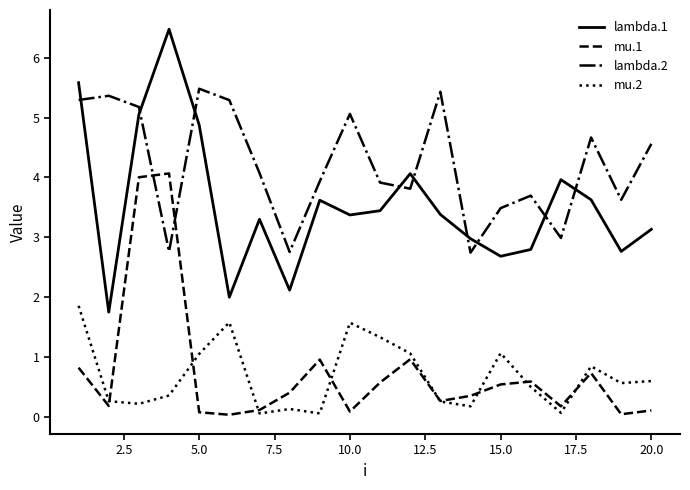

Which series has the largest total across all categories?

lambda.2